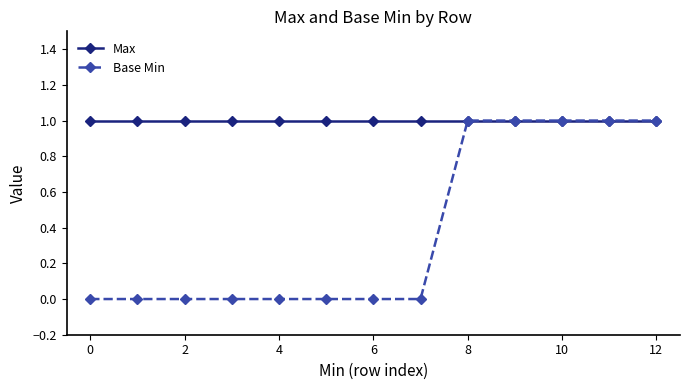

Which series has the largest total across all categories?

Max